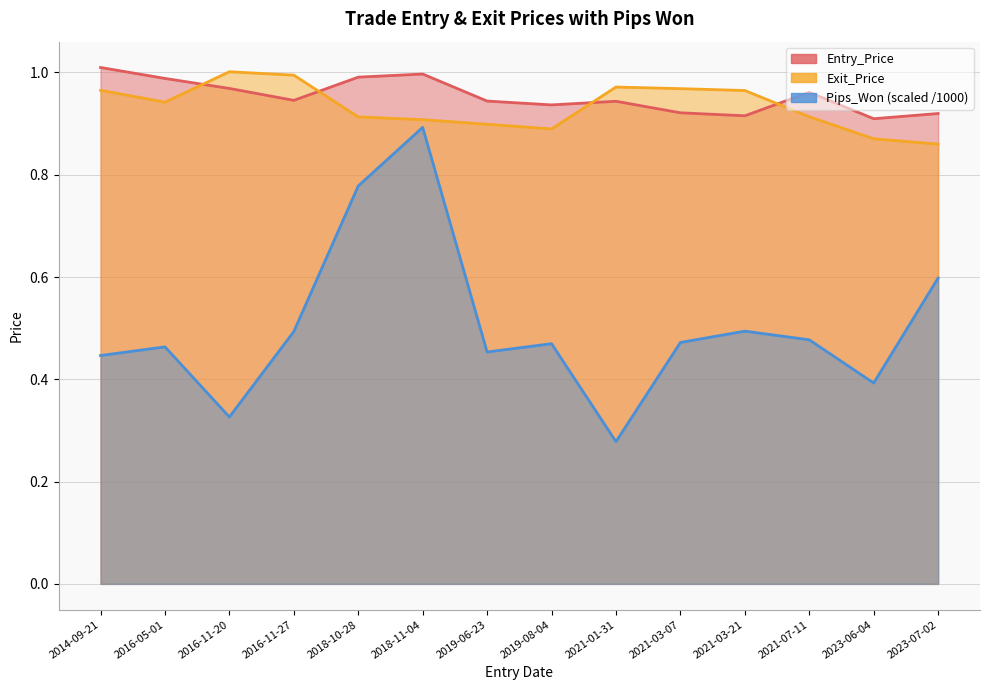

At which category is the sum across all series the highest?

2018-11-04